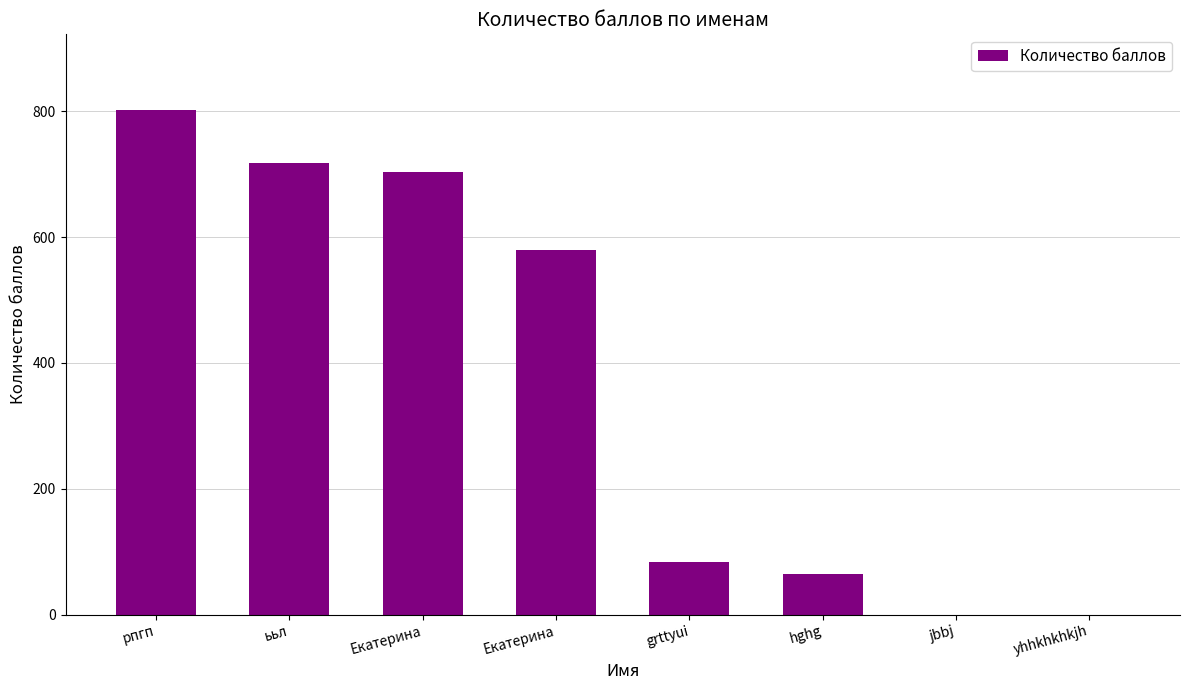

List the labels in order of value, largest first.

рпгп, ььл, Екатерина, Екатерина, grttyui, hghg, jbbj, yhhkhkhkjh